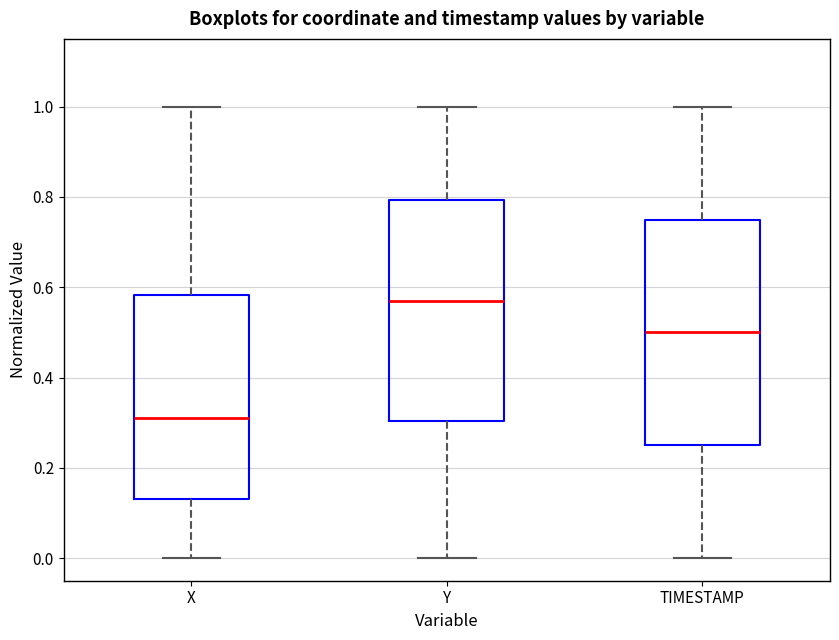

Which box's median line is the lowest?

X